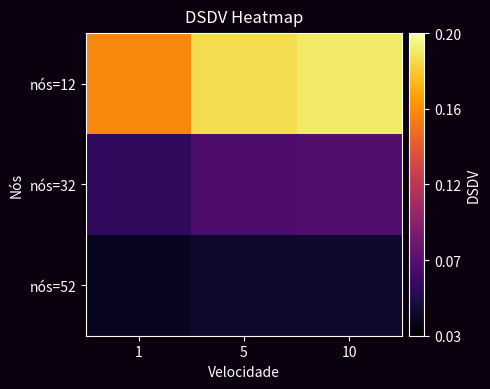

Rank the series at 10 from highest to lowest value.

nós=12, nós=32, nós=52